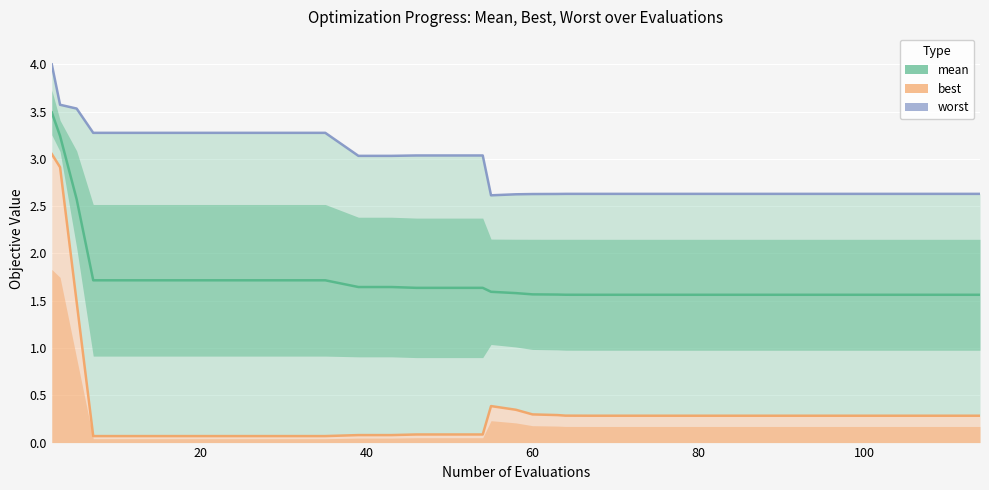

Rank the series by their maximum value, from lowest to highest.

best, mean, worst